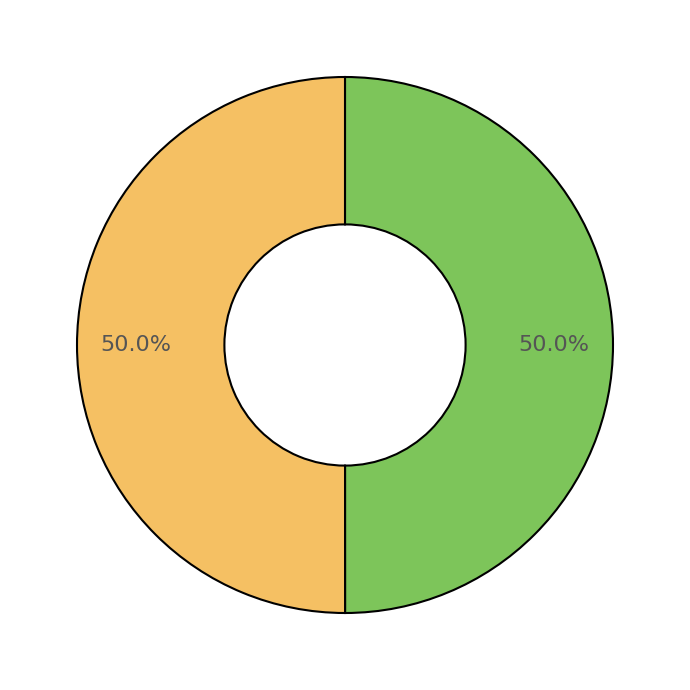

How many segments does this pie chart have?

2